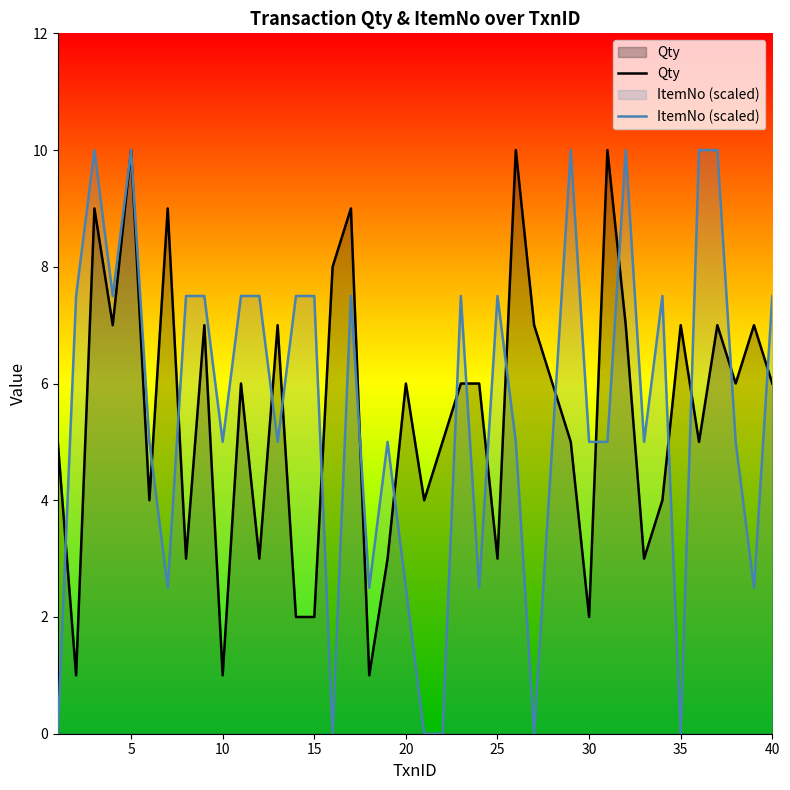

Rank the series at 10 from highest to lowest value.

ItemNo (scaled), Qty